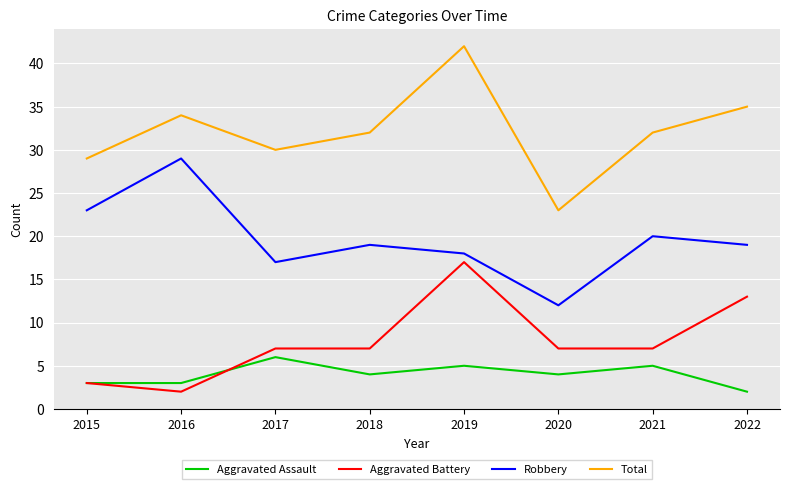

True or false: Robbery and Aggravated Battery cross at least once.

False